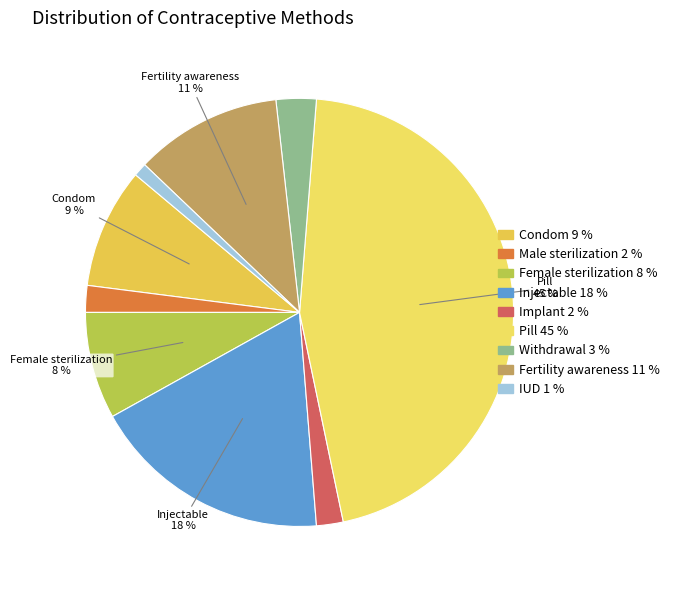

The Fertility awareness slice represents 11% of the pie. True or false?

True